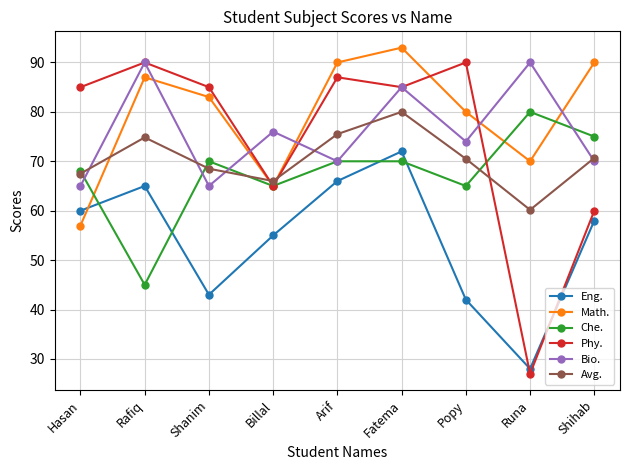

How many series are shown in this chart?

6